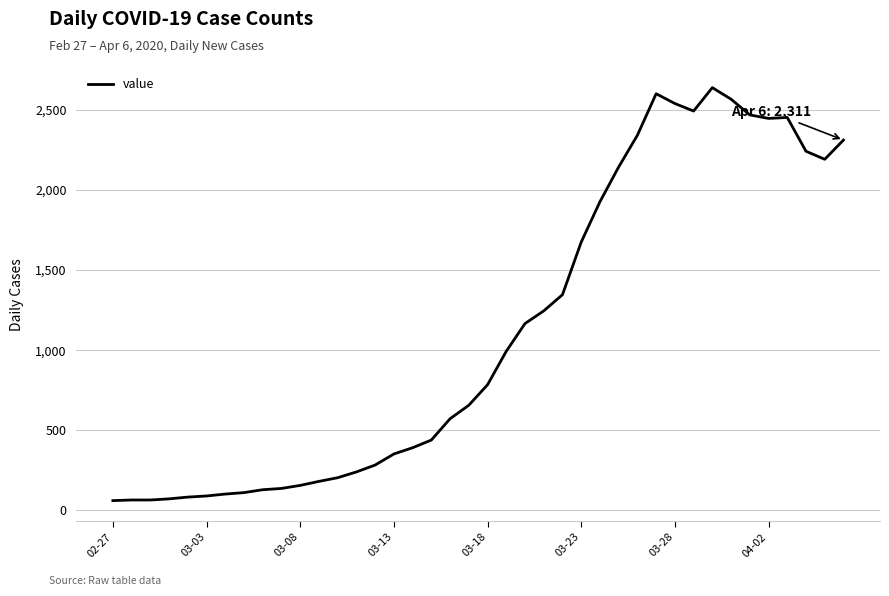

What is the greatest value displayed?

2638